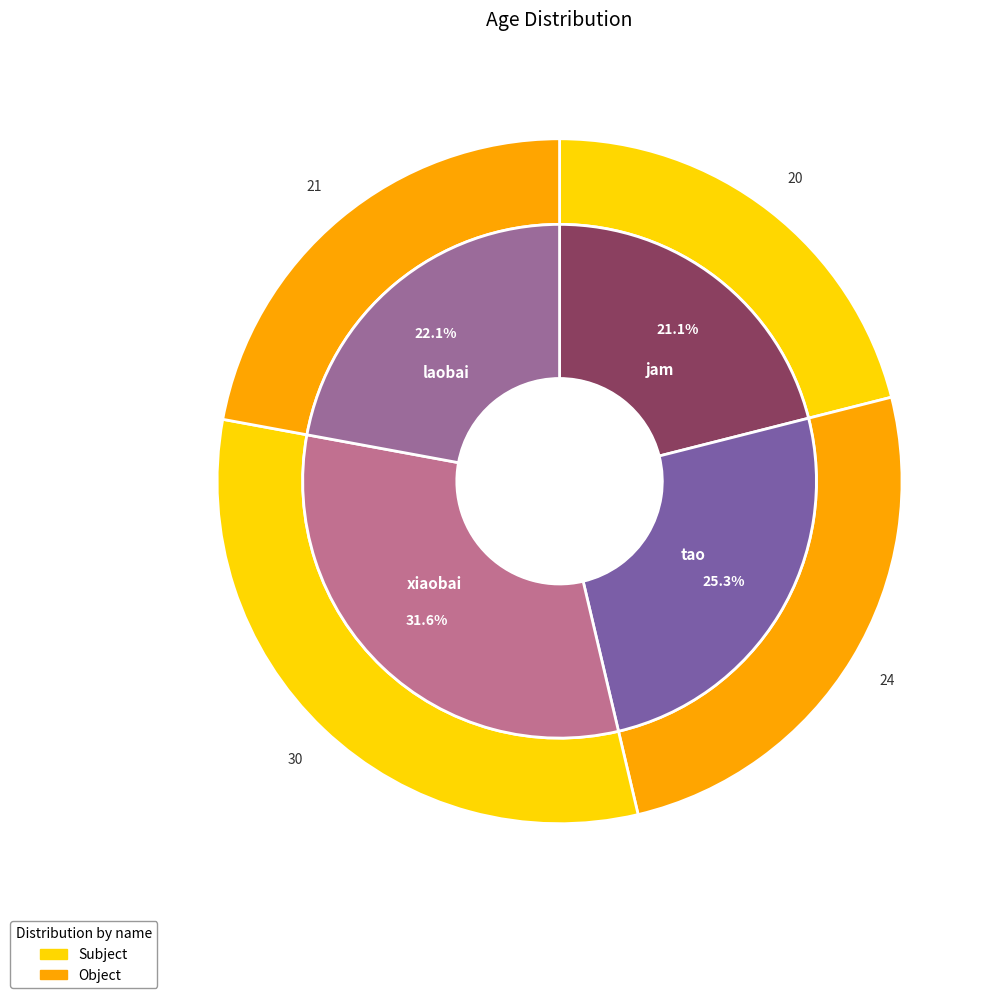

How many slices are in this pie chart?

4